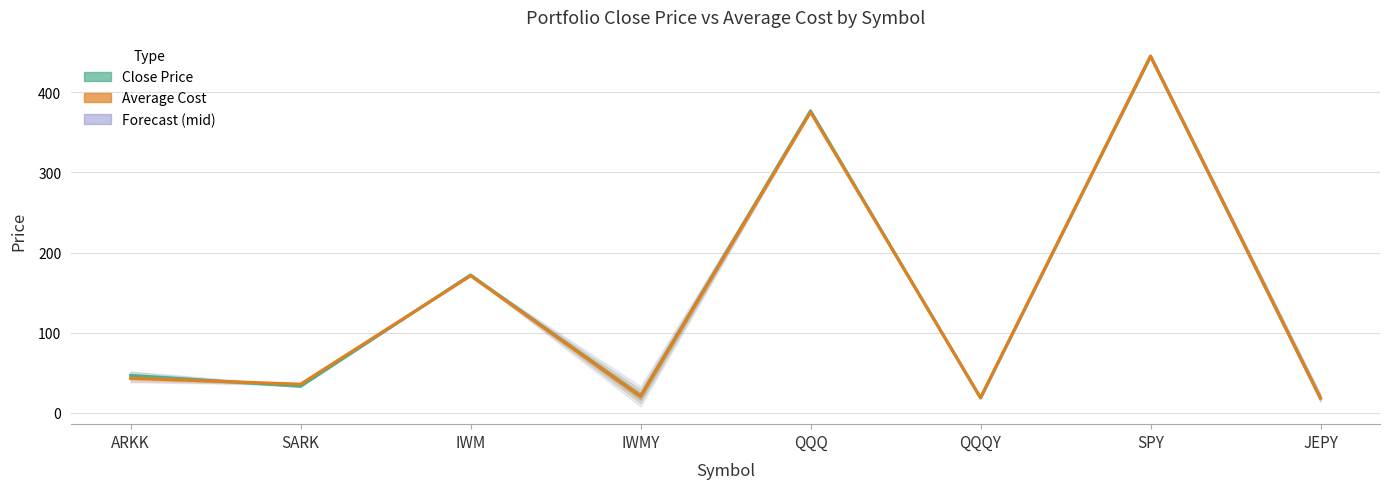

Rank the series by their maximum value, from lowest to highest.

Close Price, Forecast (mid), Average Cost